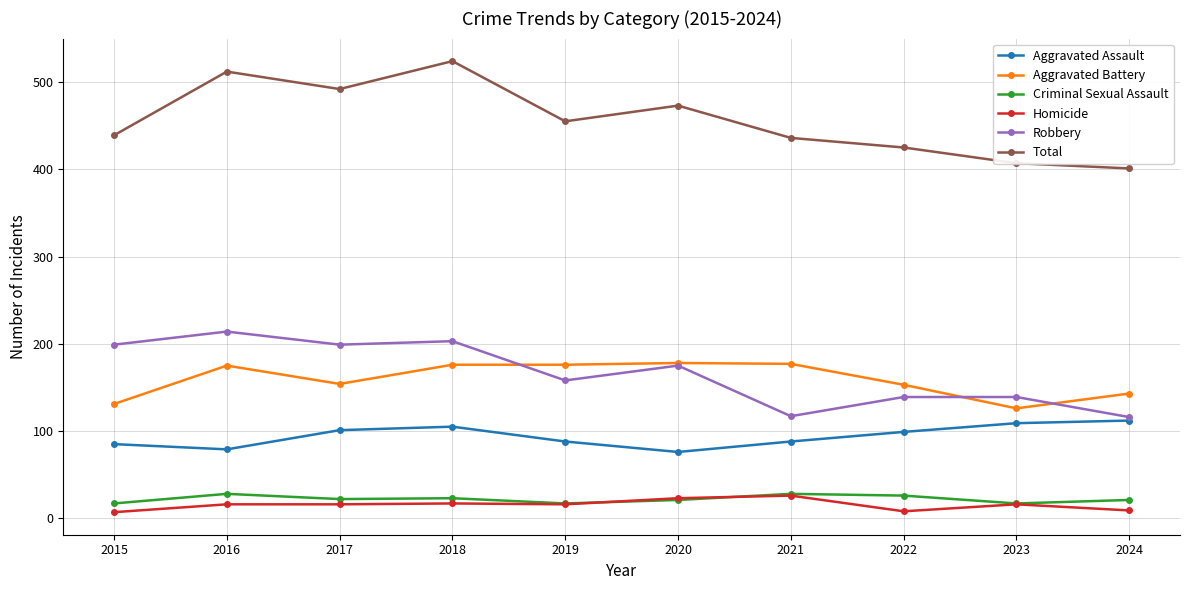

What is the highest value of the Total series?

524